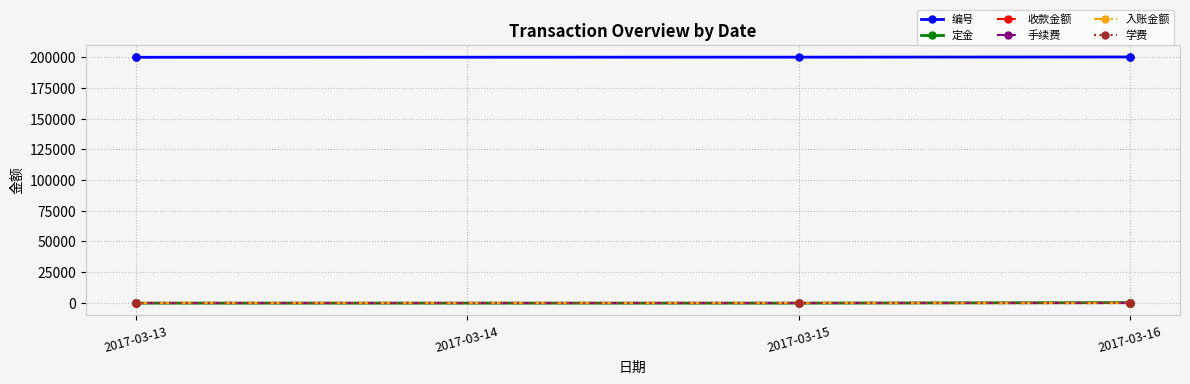

Between 2017-03-13 and 2017-03-16, which series saw the biggest shift?

定金